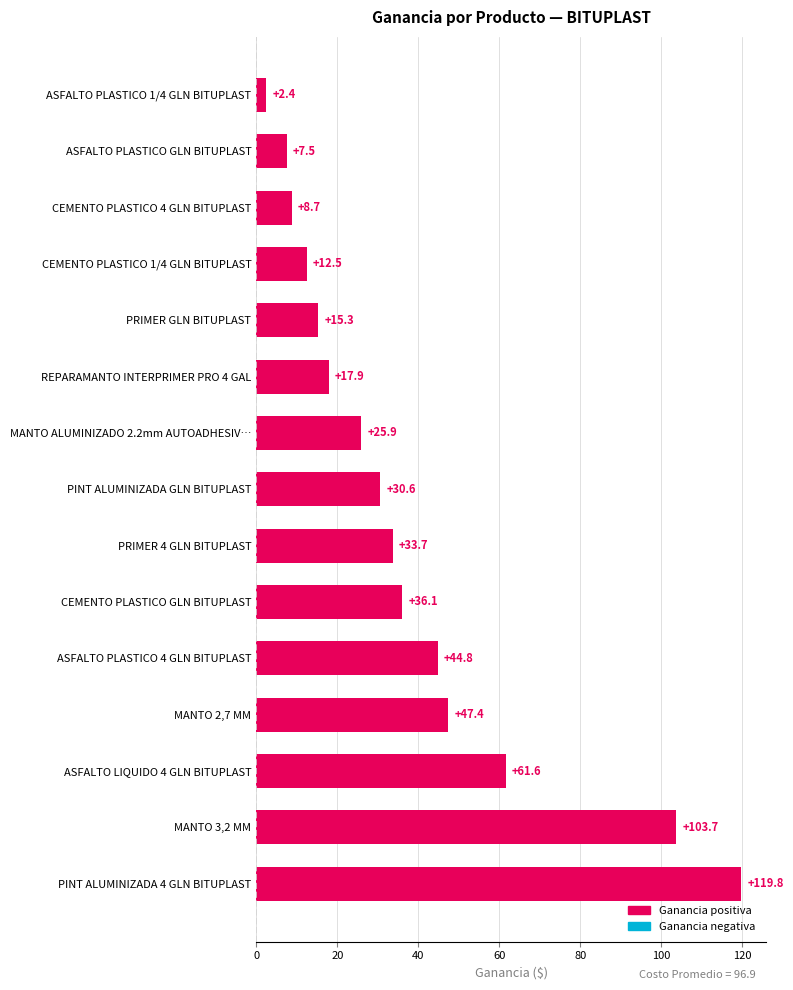

Count the number of data series in this chart.

1